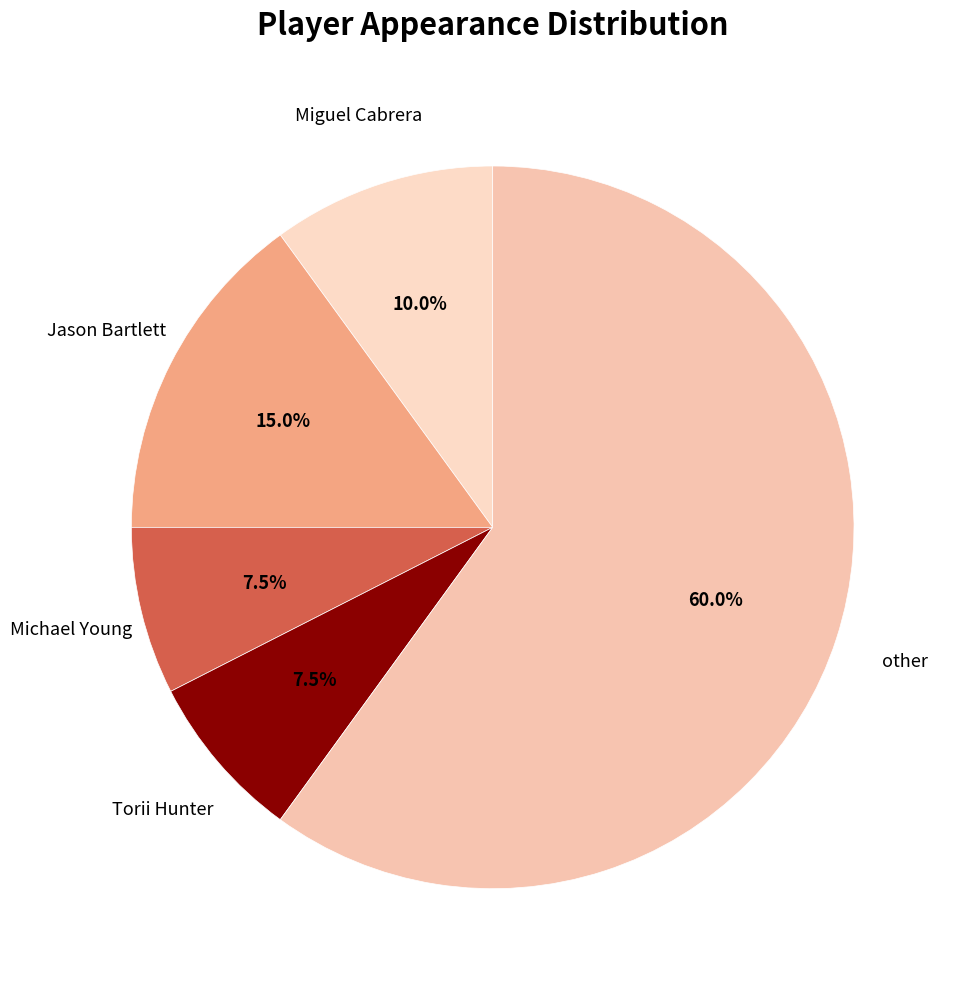

Is there a majority slice in this chart?

Yes